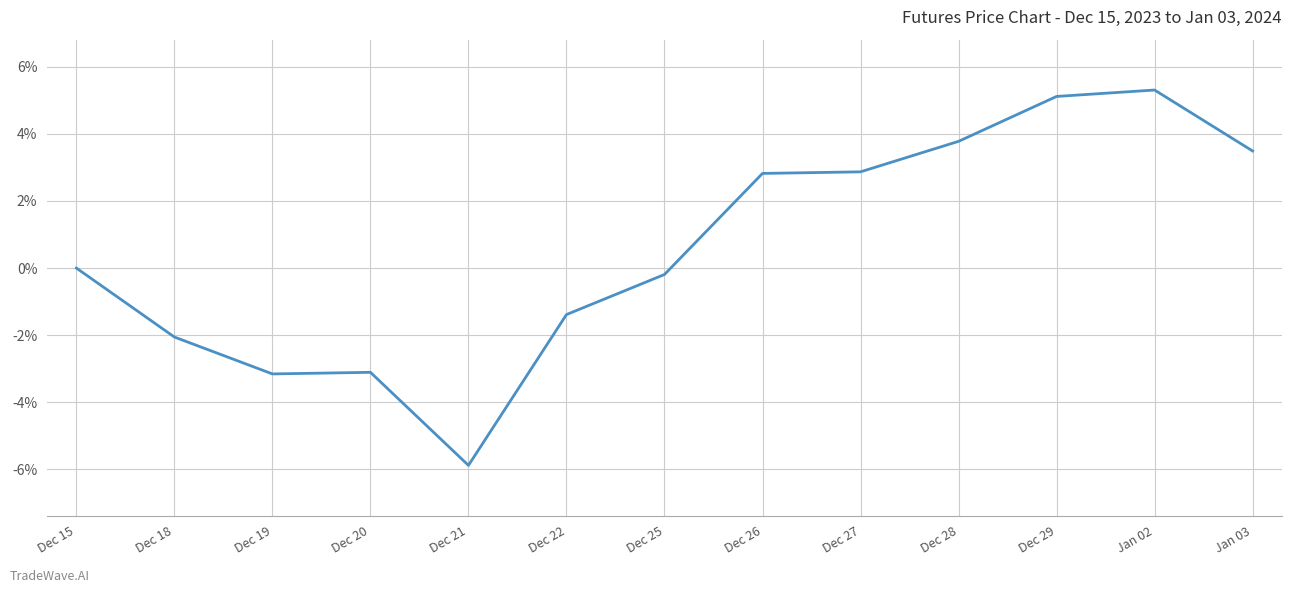

True or false: the data shows -3.2 at Dec 19.

True